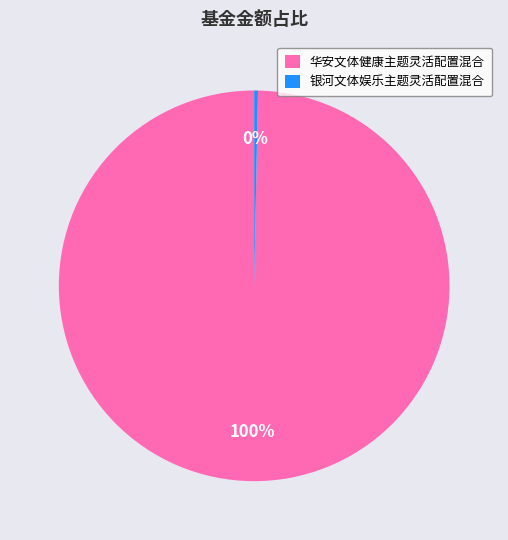

To the nearest percent, what percentage of the pie is 华安文体健康主题灵活配置混合?

100%